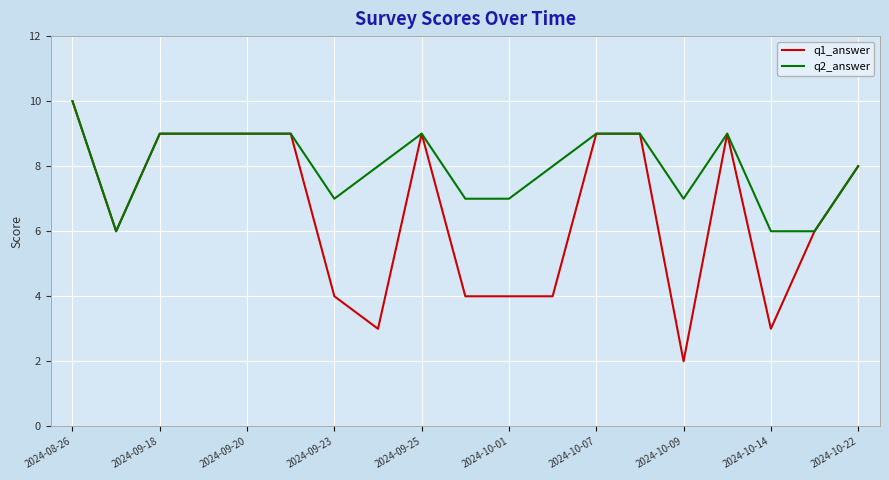

List the series in order of their overall mean, lowest first.

q1_answer, q2_answer